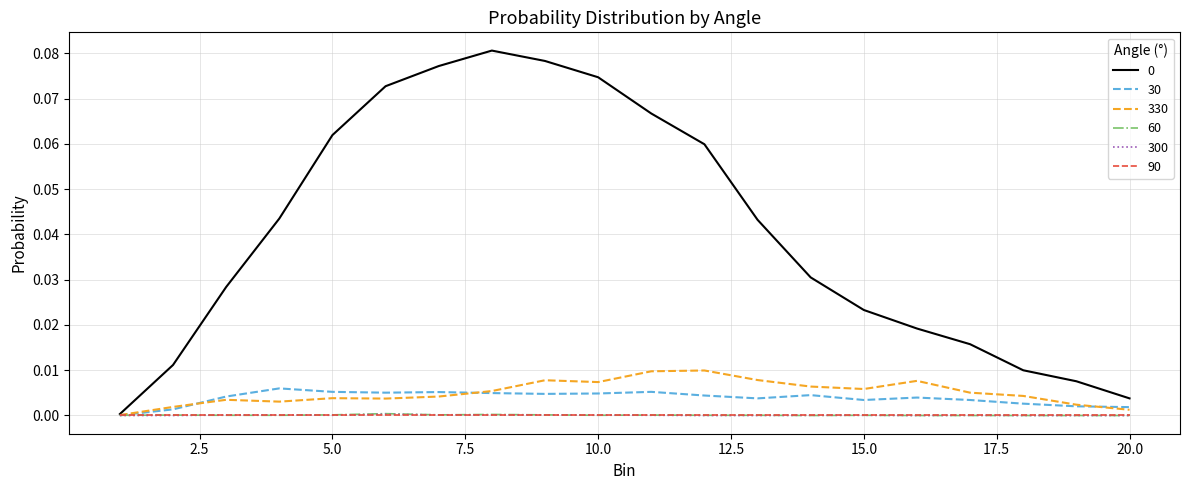

Which category has the lowest value across all series?

14